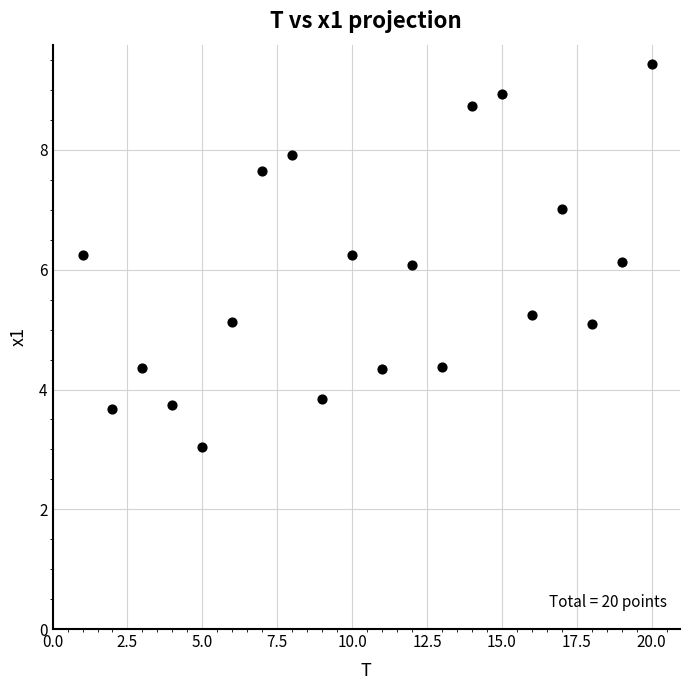

What is the range of Y values (max minus min)?

6.4